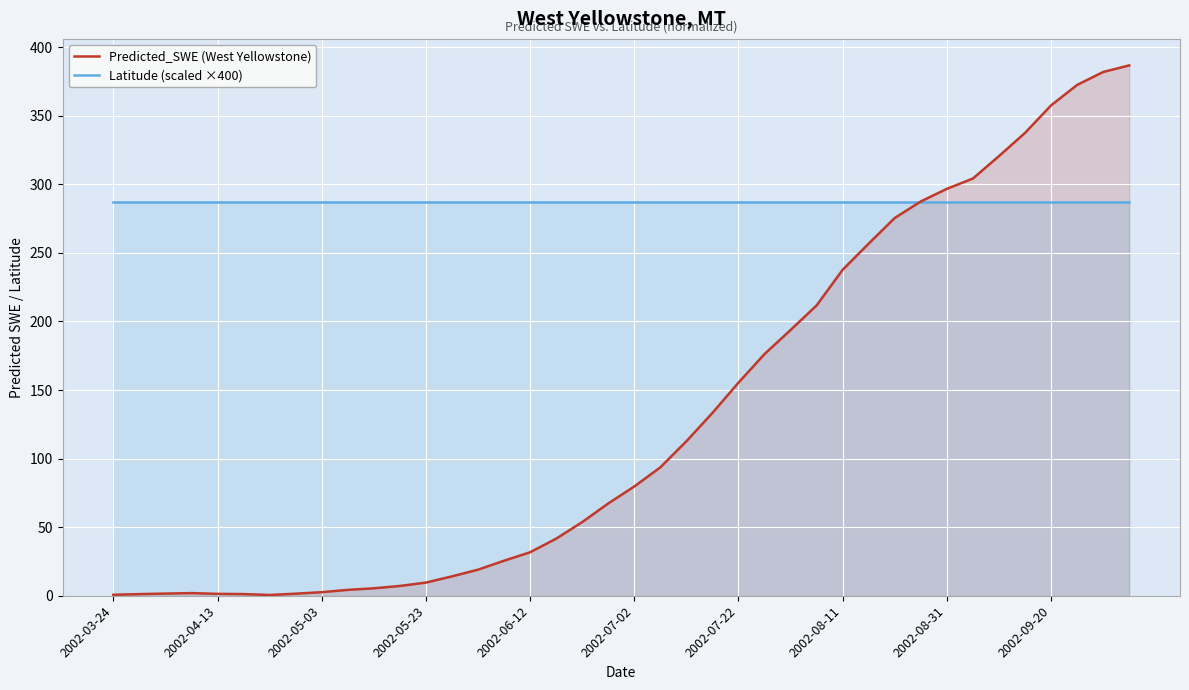

What is the sum of all Predicted_SWE (West Yellowstone) values?

5262.7